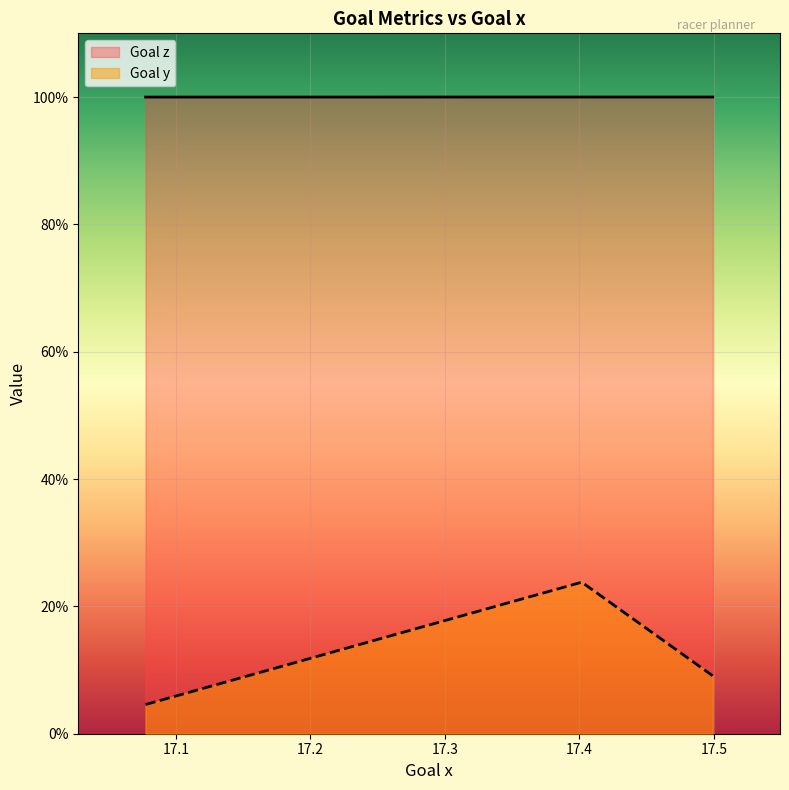

At which category is the sum across all series the highest?

17.4018